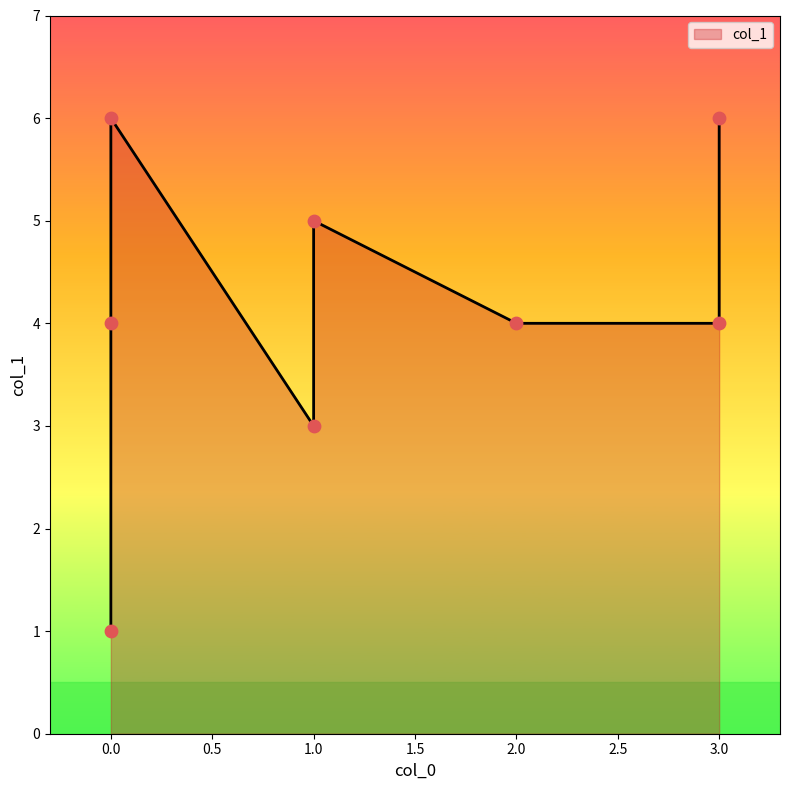

What is the change in value from 0 to 1?

+1